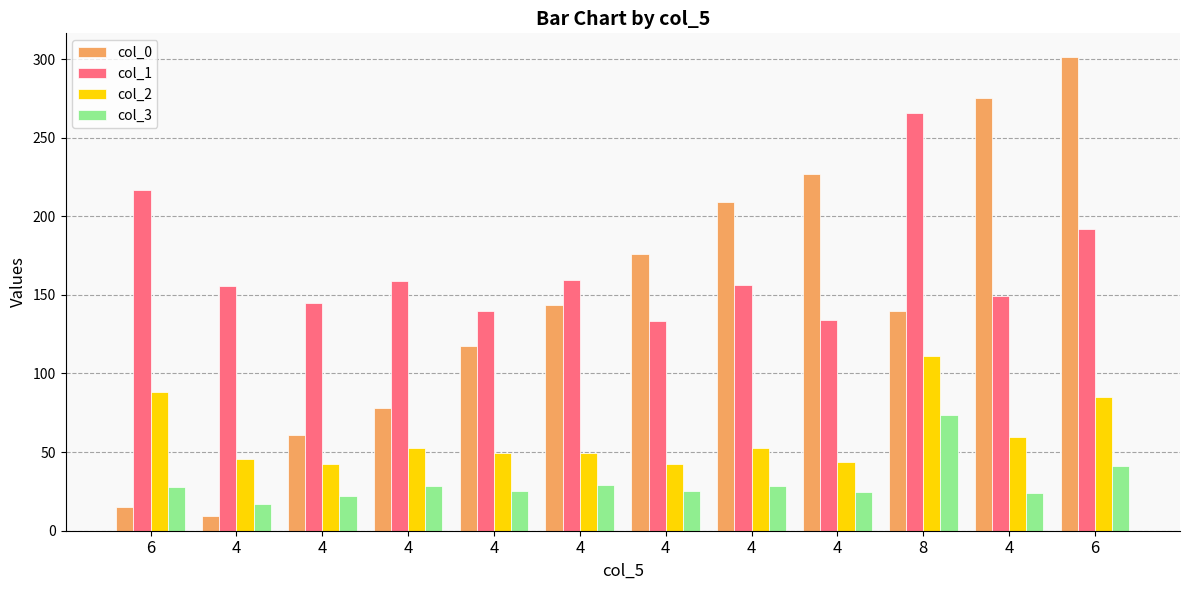

At which category does the chart reach its peak across all series?

6